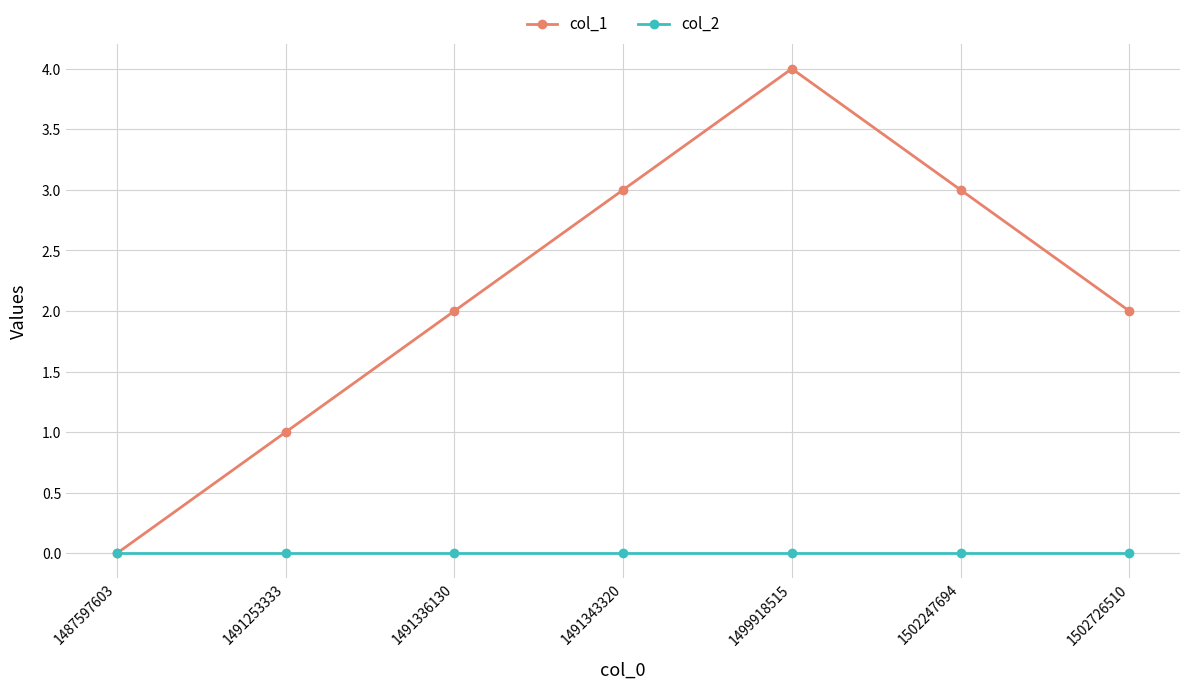

Which series changed the most between 1491336130 and 1499918515?

col_1